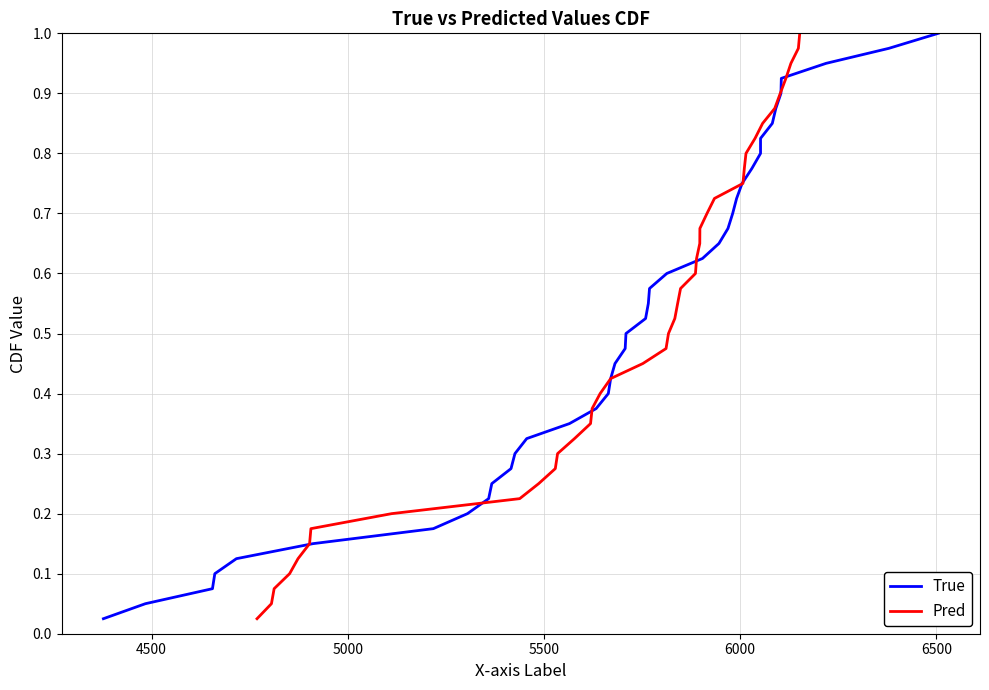

The True series shows 0.1 at 5000. True or false?

False